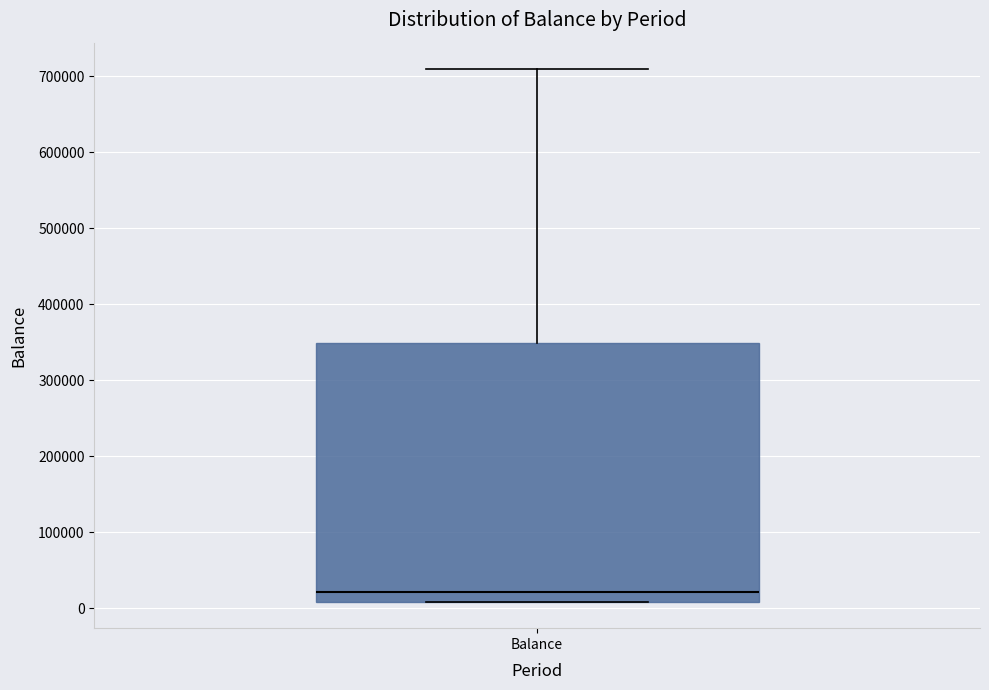

Transcribe this box plot: give where the median line is, the range the box spans, and where the two whiskers end, as read against the y-axis. The values are not printed on the chart, so give them approximately, as read against the axis.

median 20000, box 10000 to 350000, whiskers 10000 to 710000